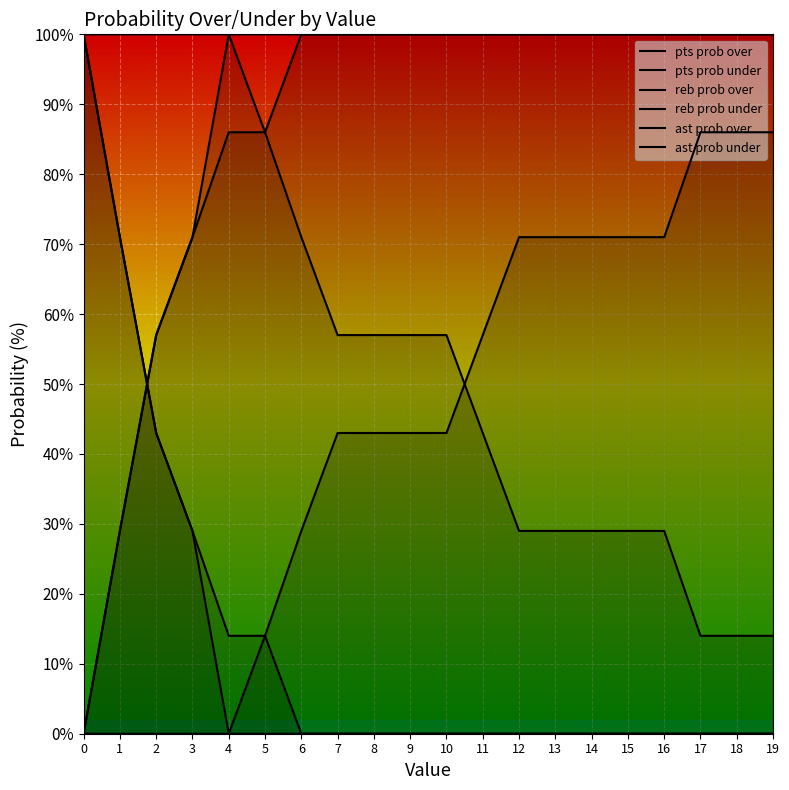

What is the value of the reb prob under point at the 4th from the left?

71